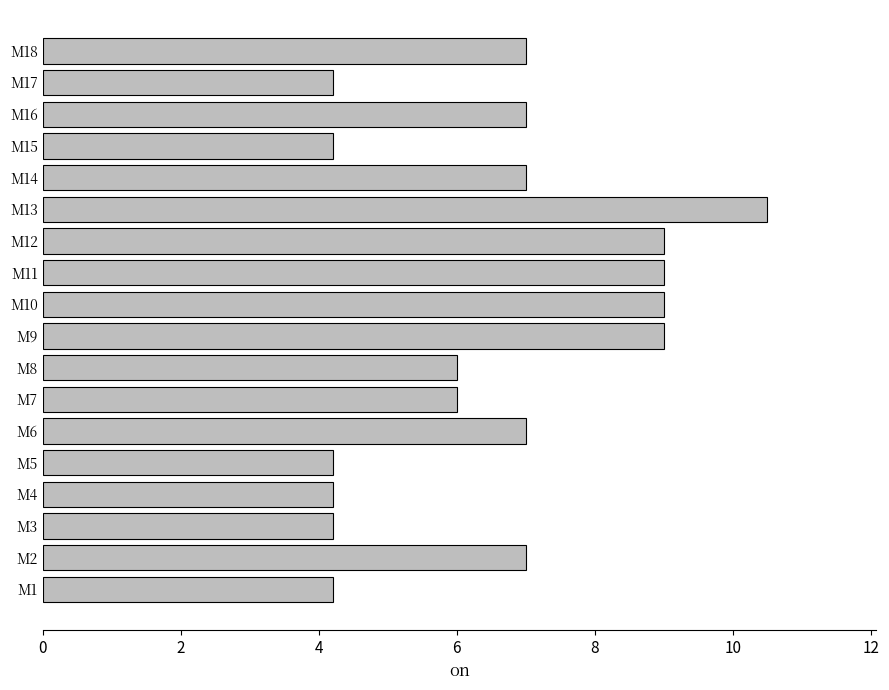

Are the bars horizontal?

Yes